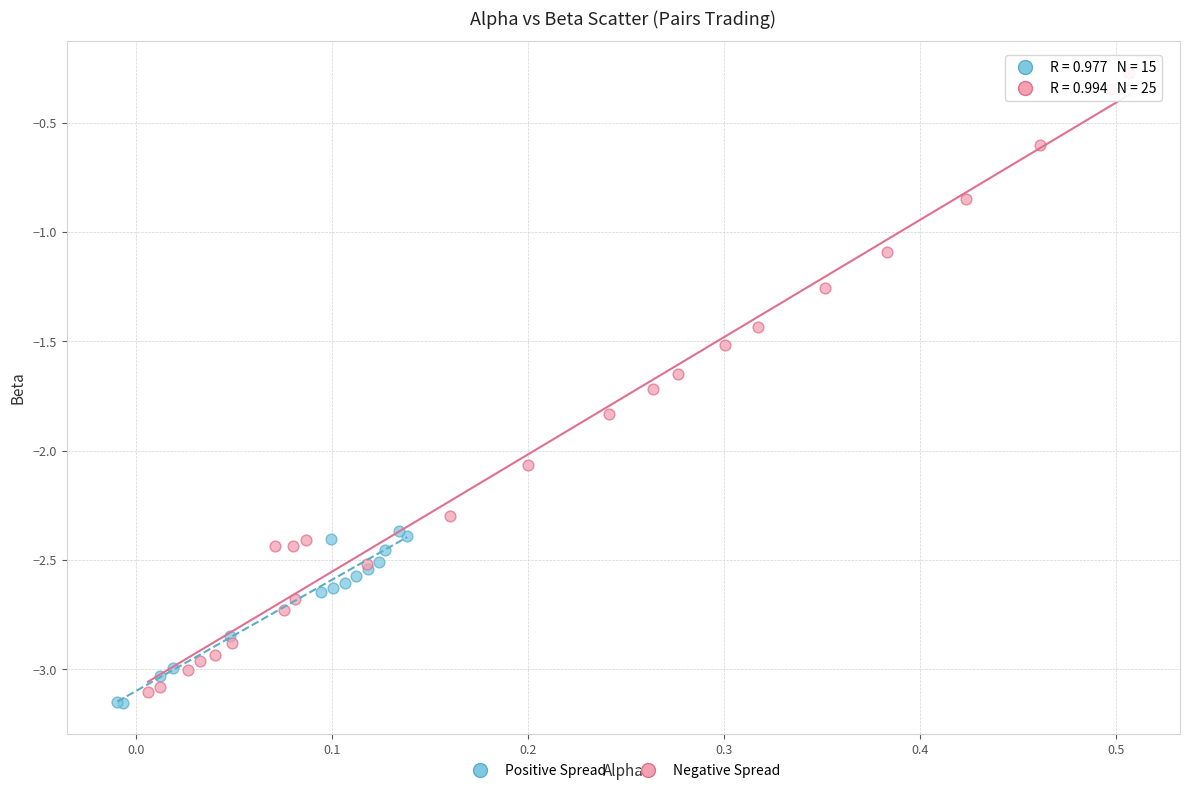

Which series has the widest spread of Y values?

Negative Spread